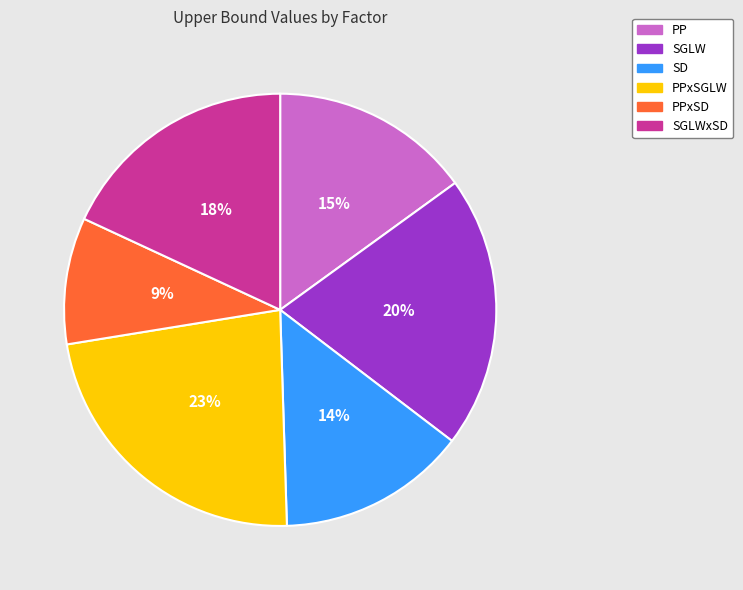

To the nearest percent, what is the average slice percentage?

17%